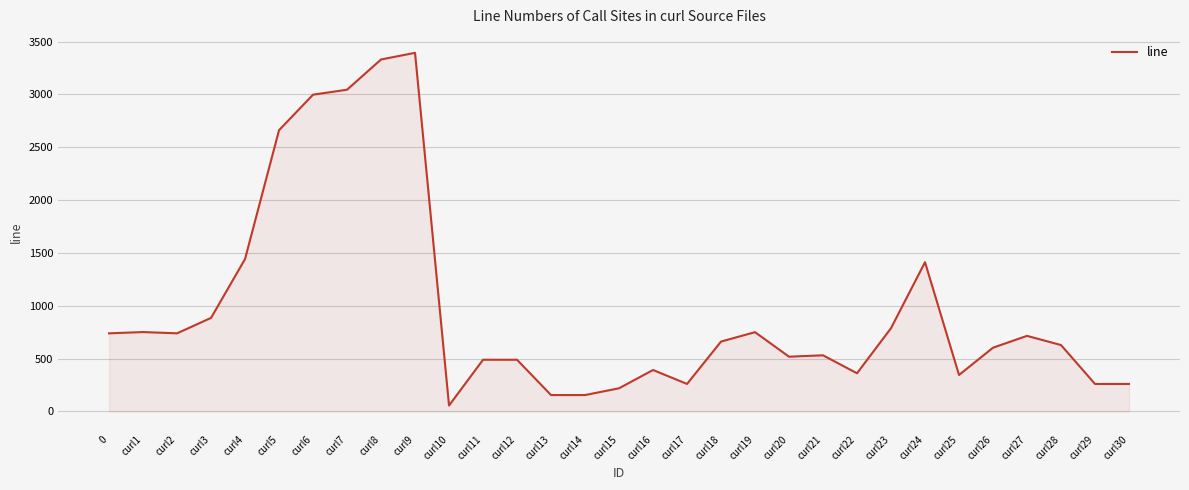

At which category does the chart reach its minimum across all series?

curl10